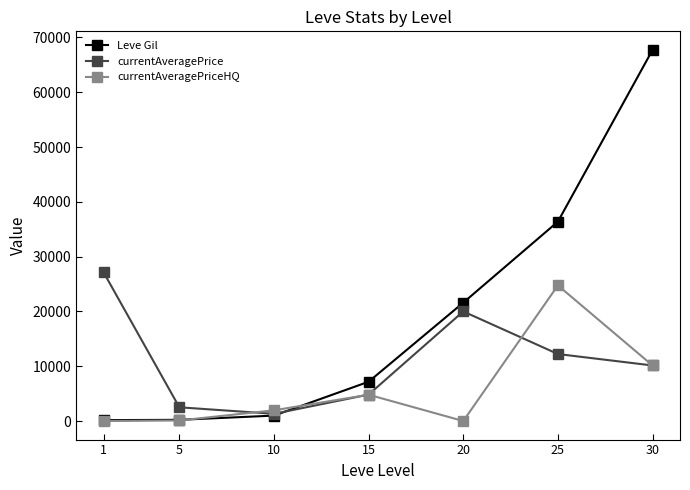

What is the highest value of the currentAveragePrice series?

27128.0